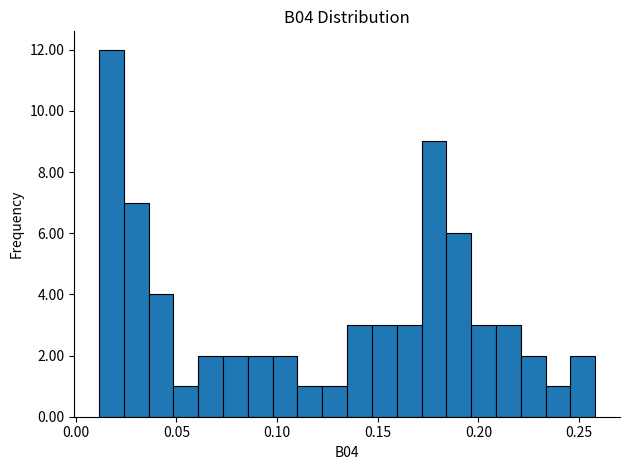

Around what value on the x-axis is the tallest bar? Give the approximate position of its centre, as read against the axis.

0.020